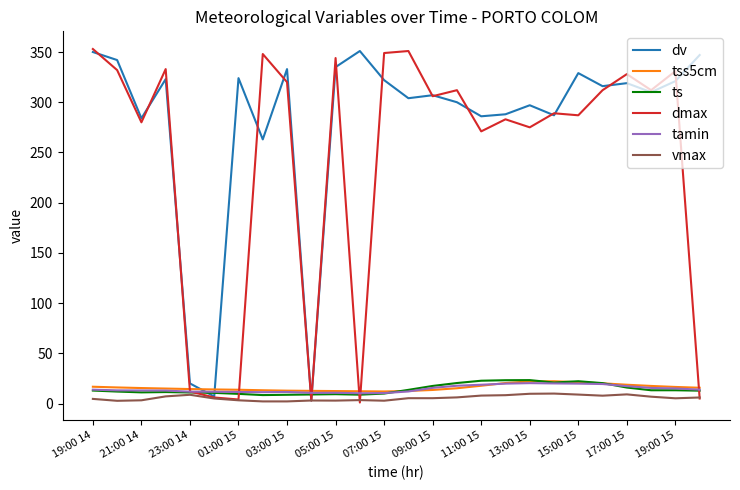

Which series has the largest total across all categories?

dv